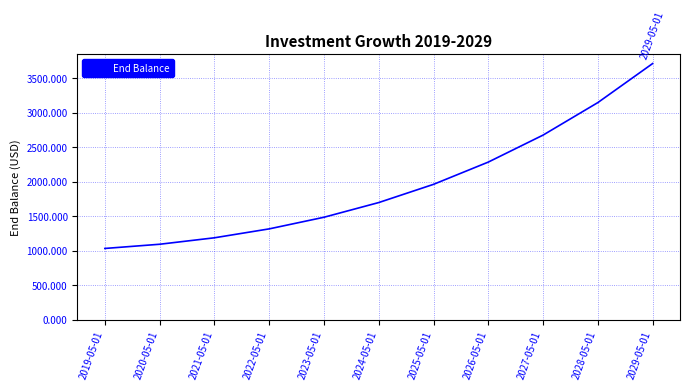

Is this an area chart (filled region under the line)?

No